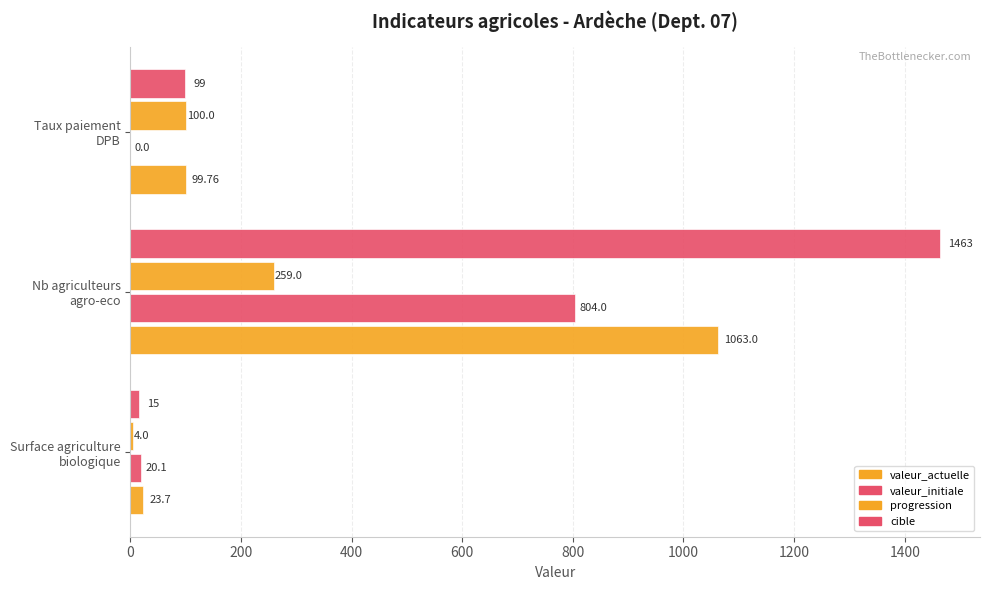

How many series are shown in this chart?

4